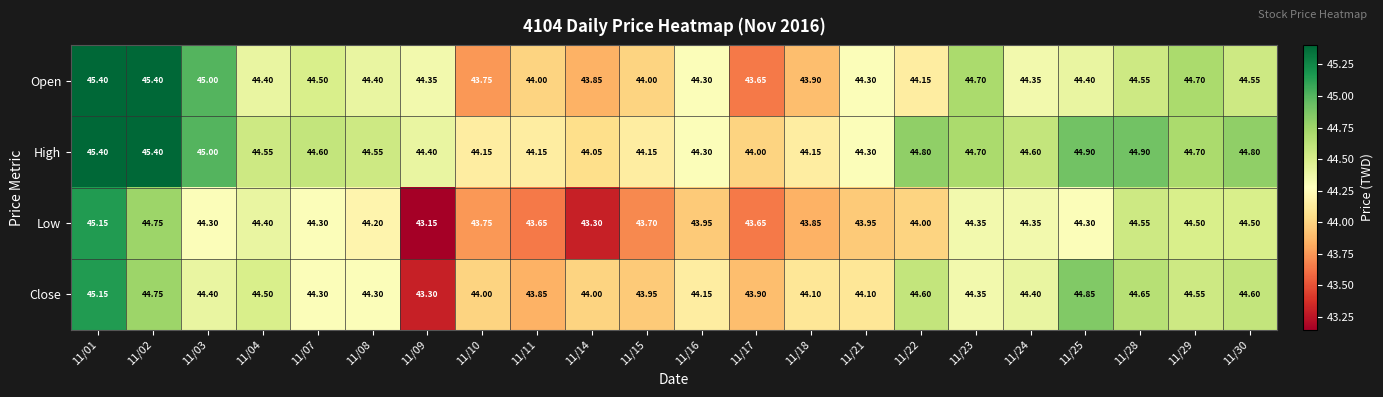

Which series has the largest total across all categories?

High